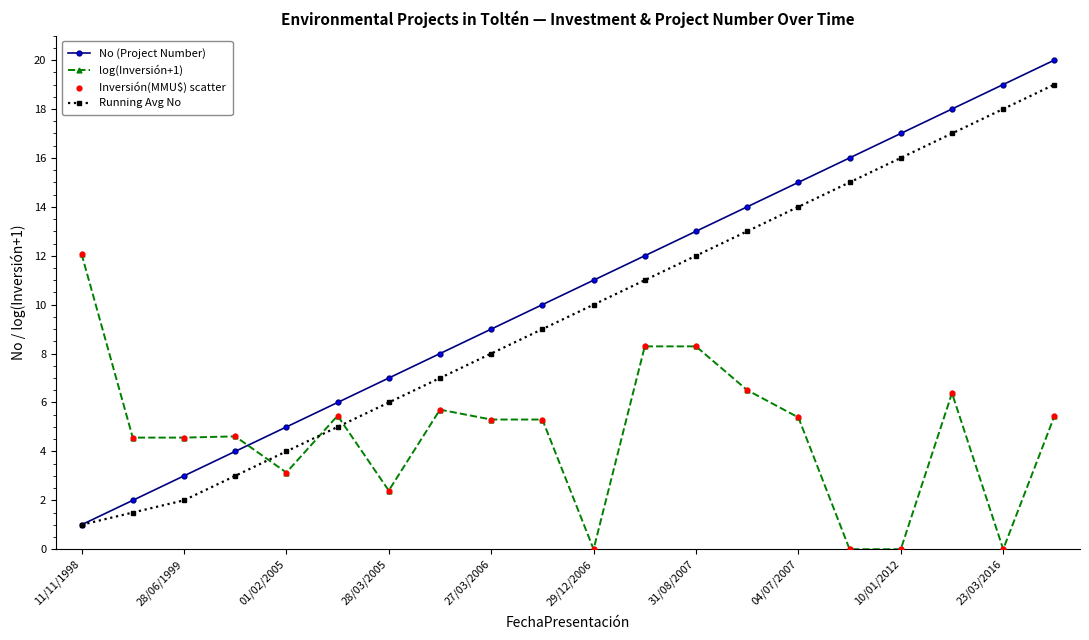

Which series has the largest total across all categories?

No (Project Number)